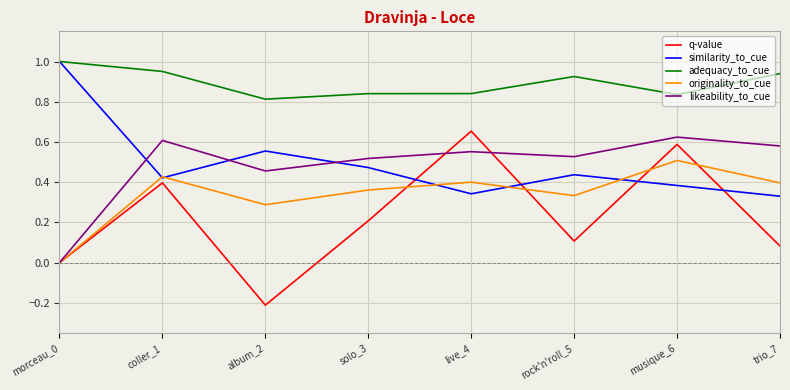

Is the value of originality_to_cue at solo_3 greater than the value of likeability_to_cue at coller_1?

No